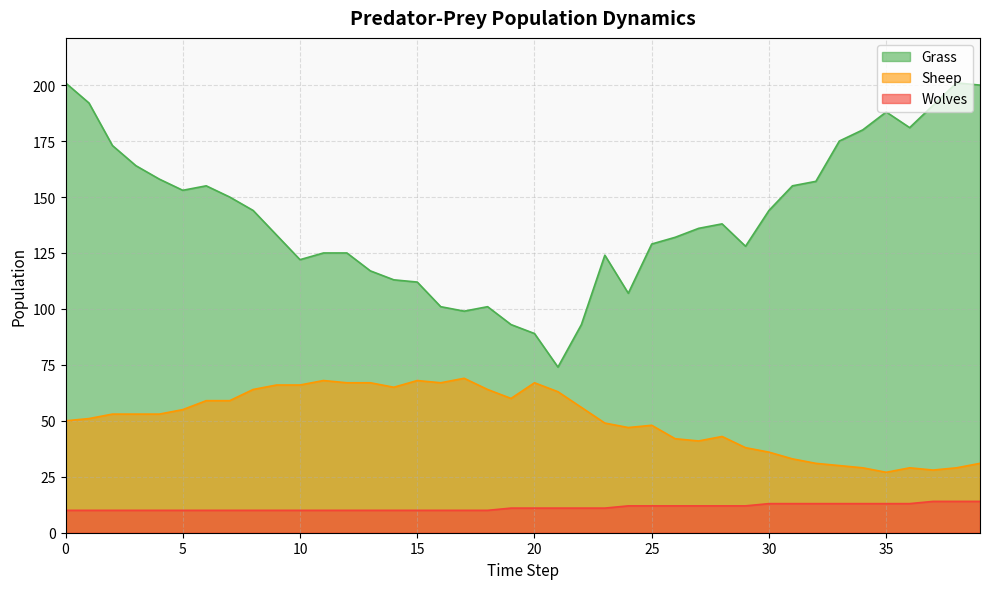

Which series has the largest total across all categories?

Grass